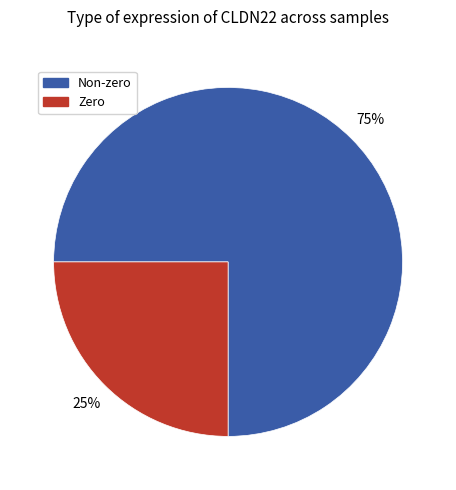

To the nearest percent, what is the average slice percentage?

50%